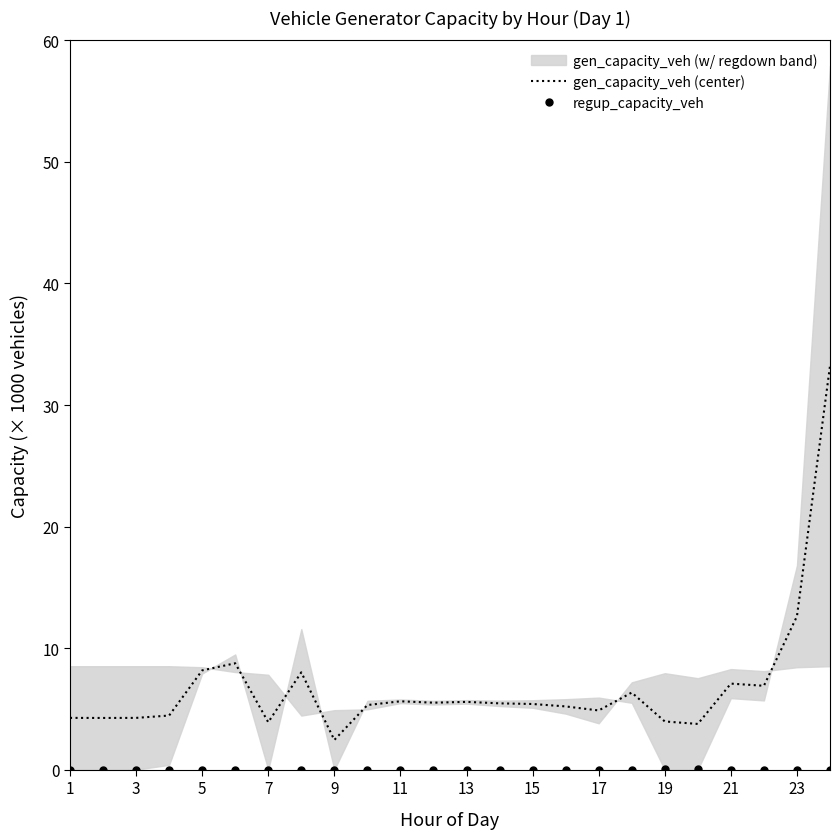

The gen_capacity_veh (center) series shows 12.6 at 23. True or false?

True